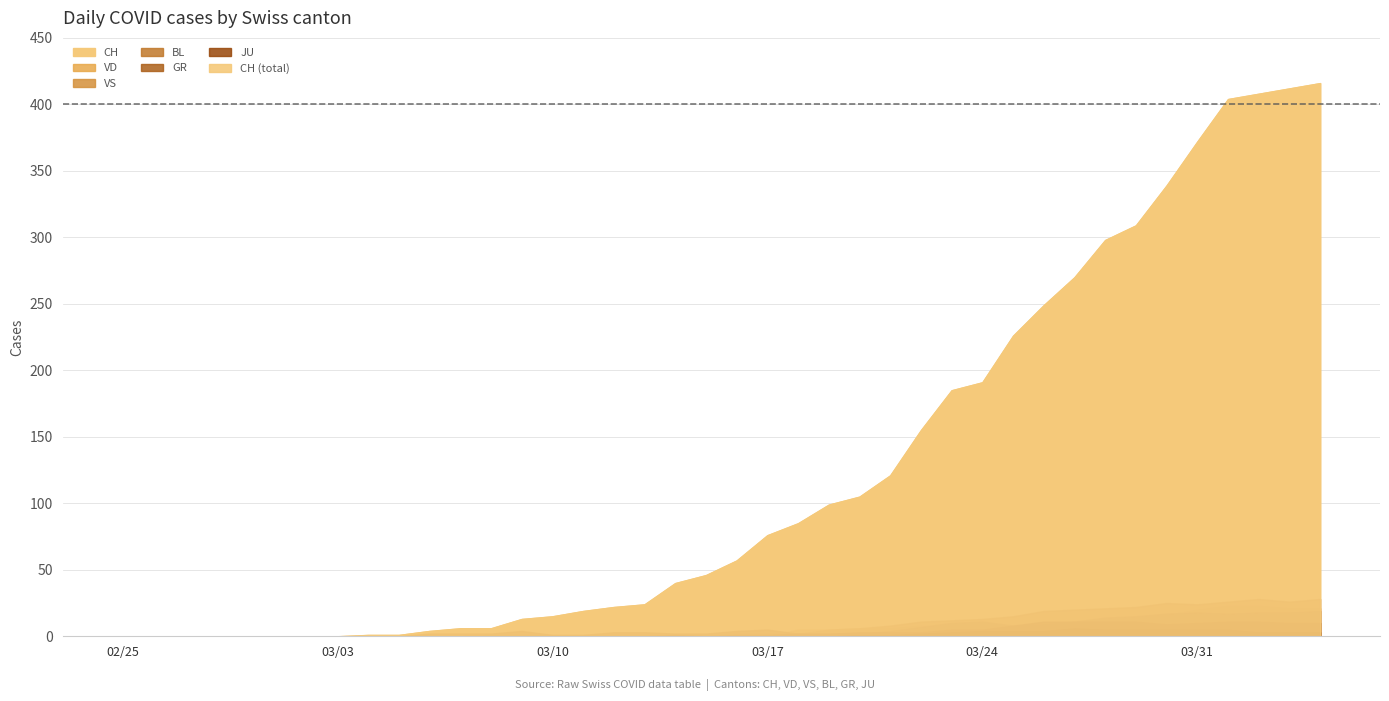

Which series has the widest spread of values?

CH